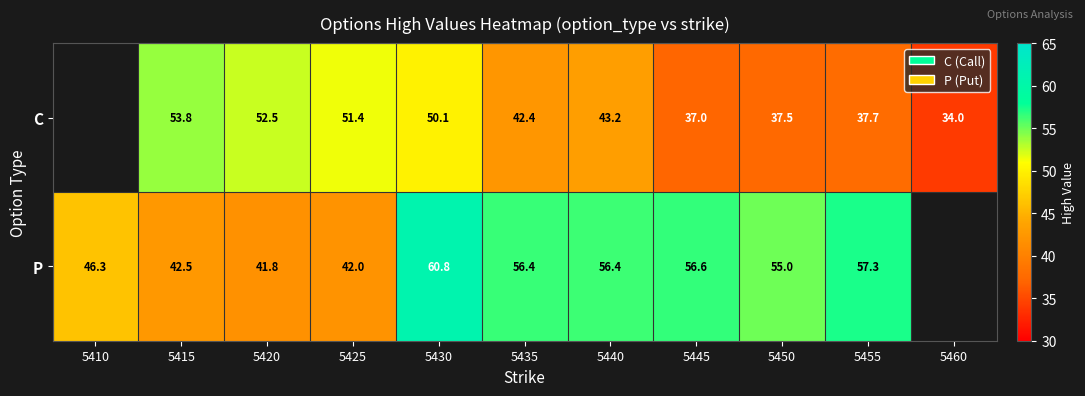

Rank the series at 5445 from highest to lowest value.

P, C